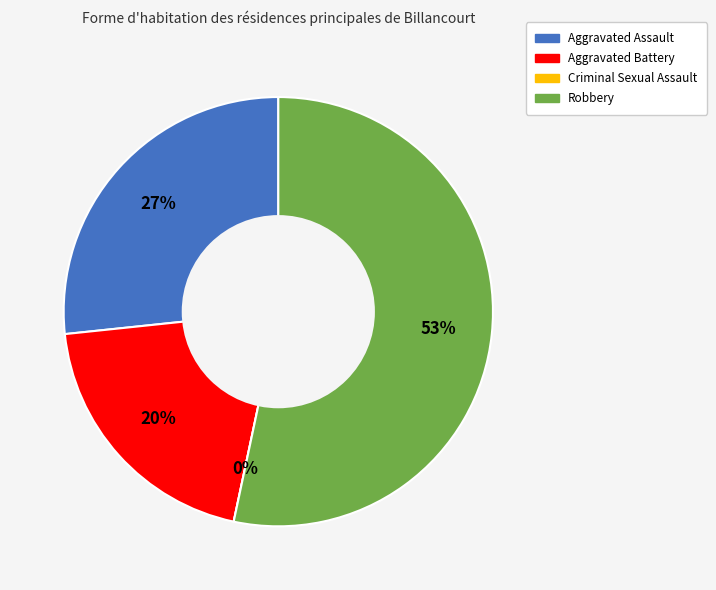

What is the total percentage of Aggravated Battery and Aggravated Assault?

46.7%